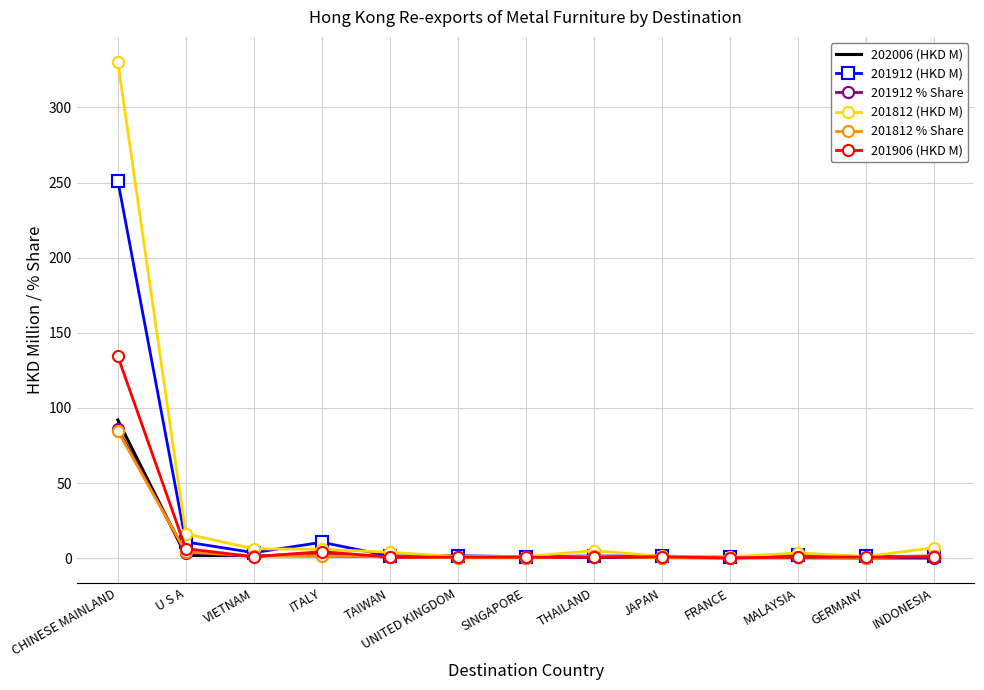

What value does the 201812 (HKD M) series have at CHINESE MAINLAND?

330.4